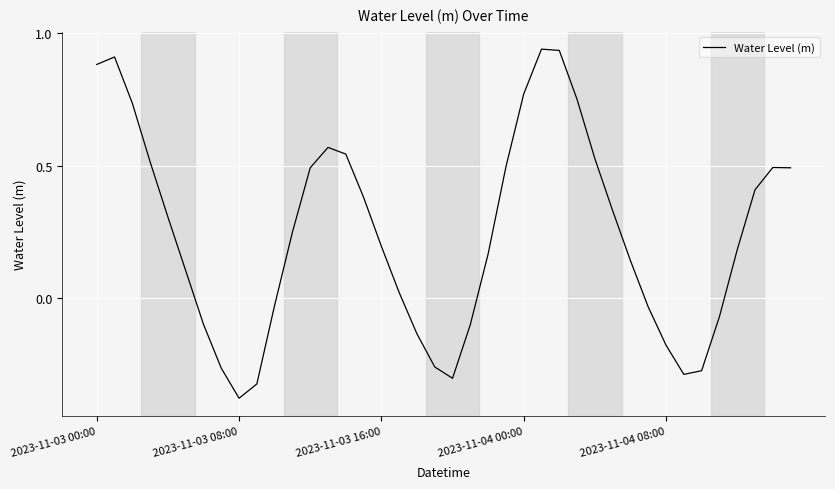

Does the chart have visible grid lines?

Yes